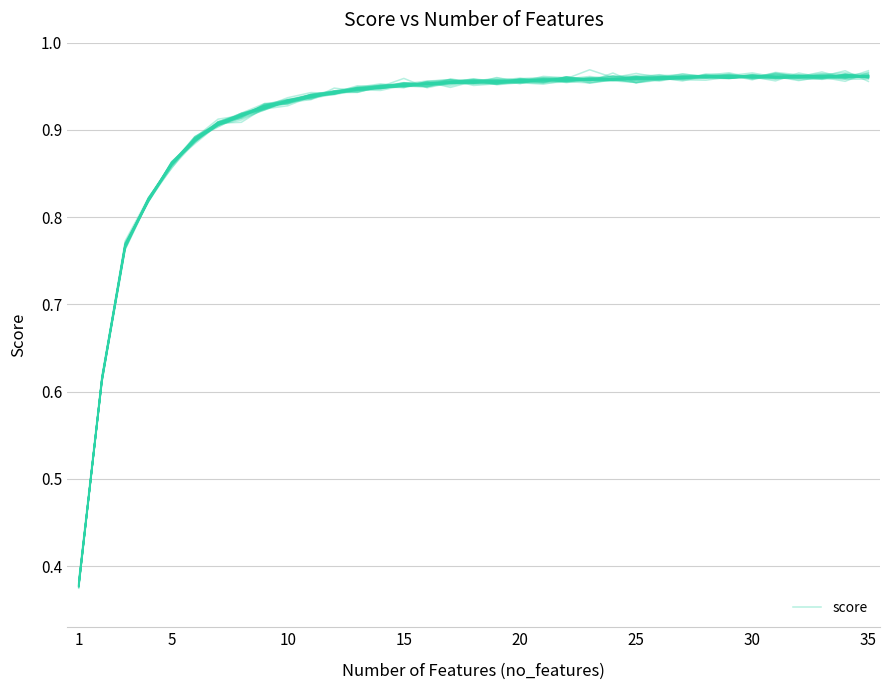

True or false: there are more than 0 points higher than both neighbors.

True